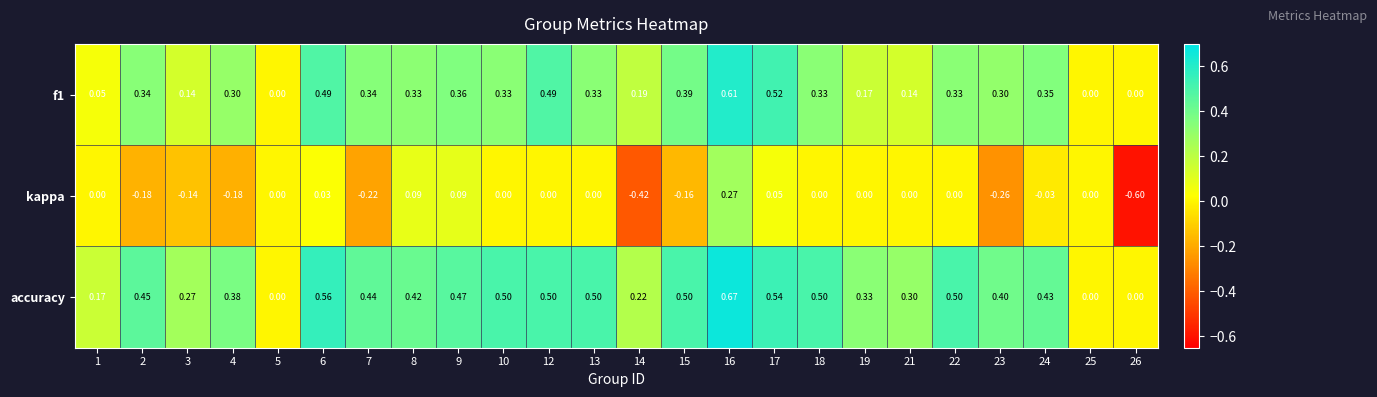

What is the minimum value shown in the chart?

-0.6